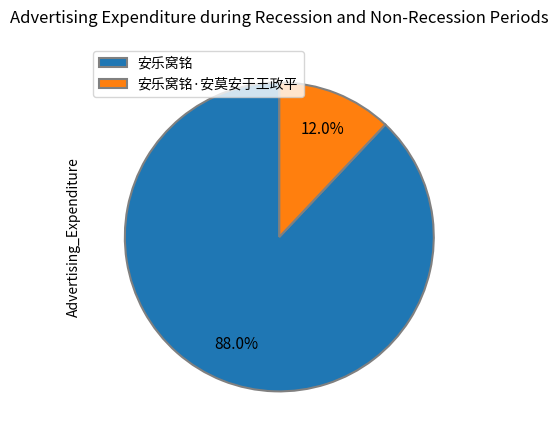

What portion of the pie excludes 安乐窝铭?

12.0%